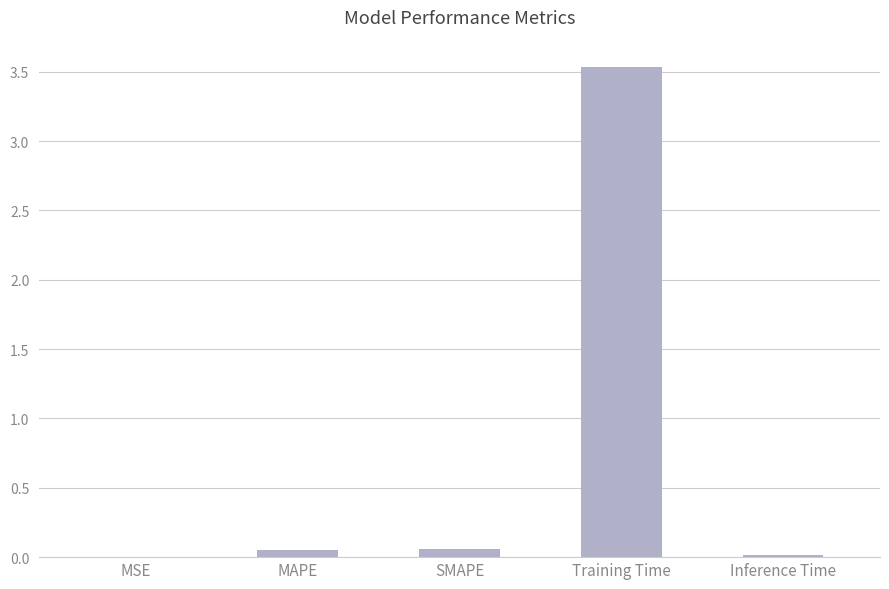

The chart shows a value of 0.0 at Inference Time. True or false?

True